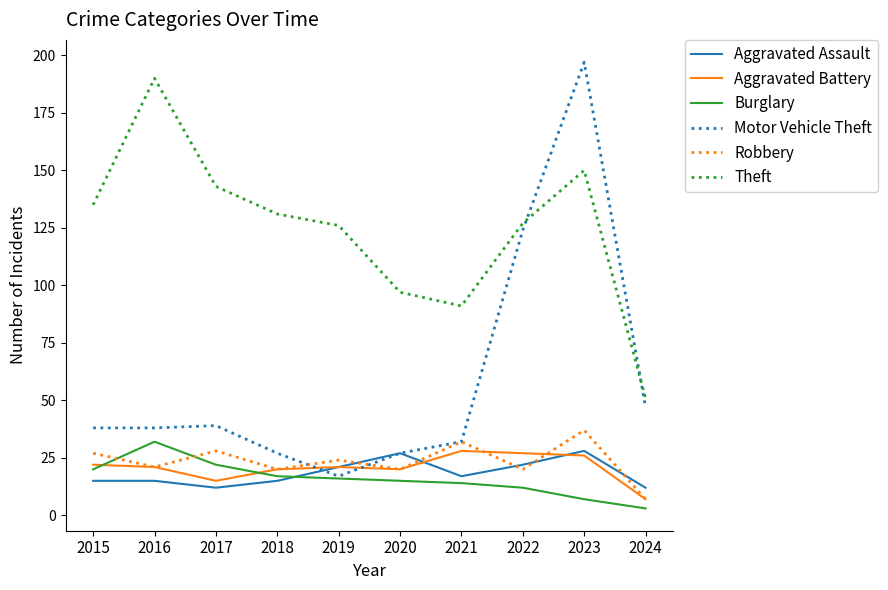

The value of Burglary at 2022 is 12. True or false?

True